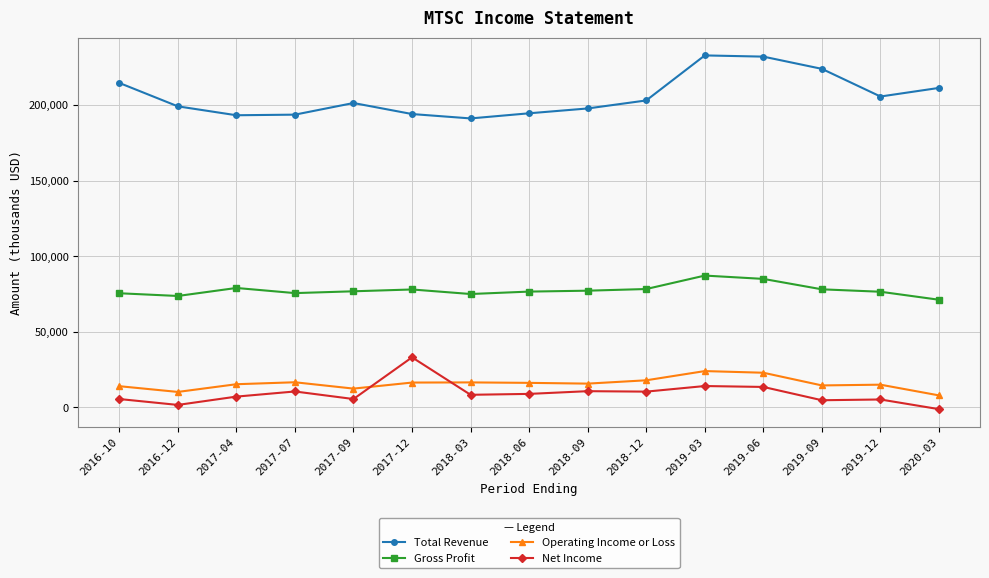

What is the total value across all series at 2017-12?

322000